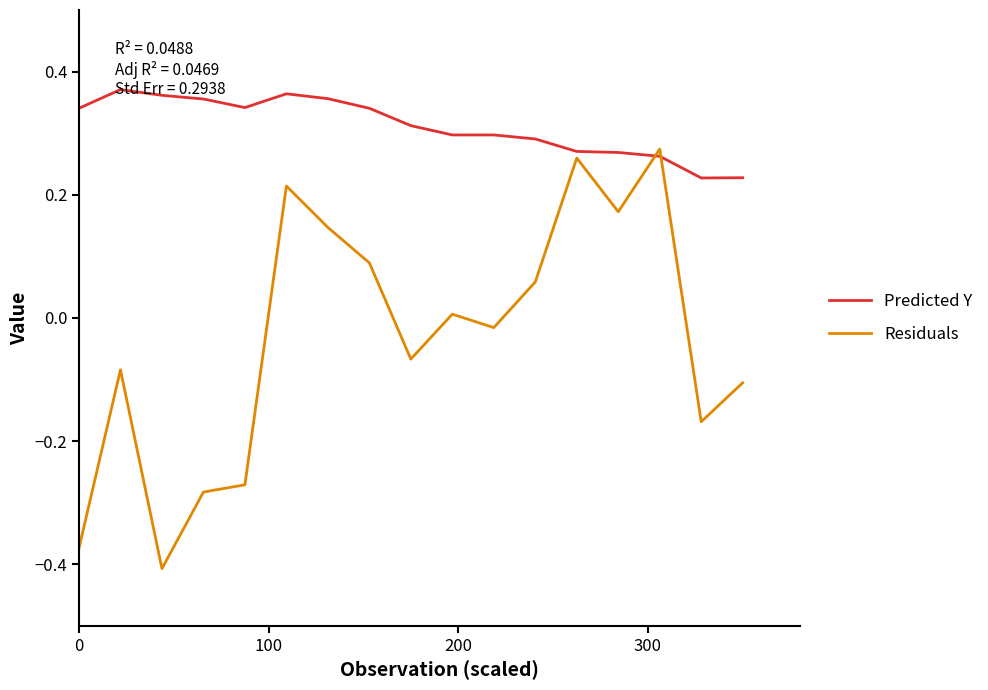

Is this an area chart (filled region under the line)?

No